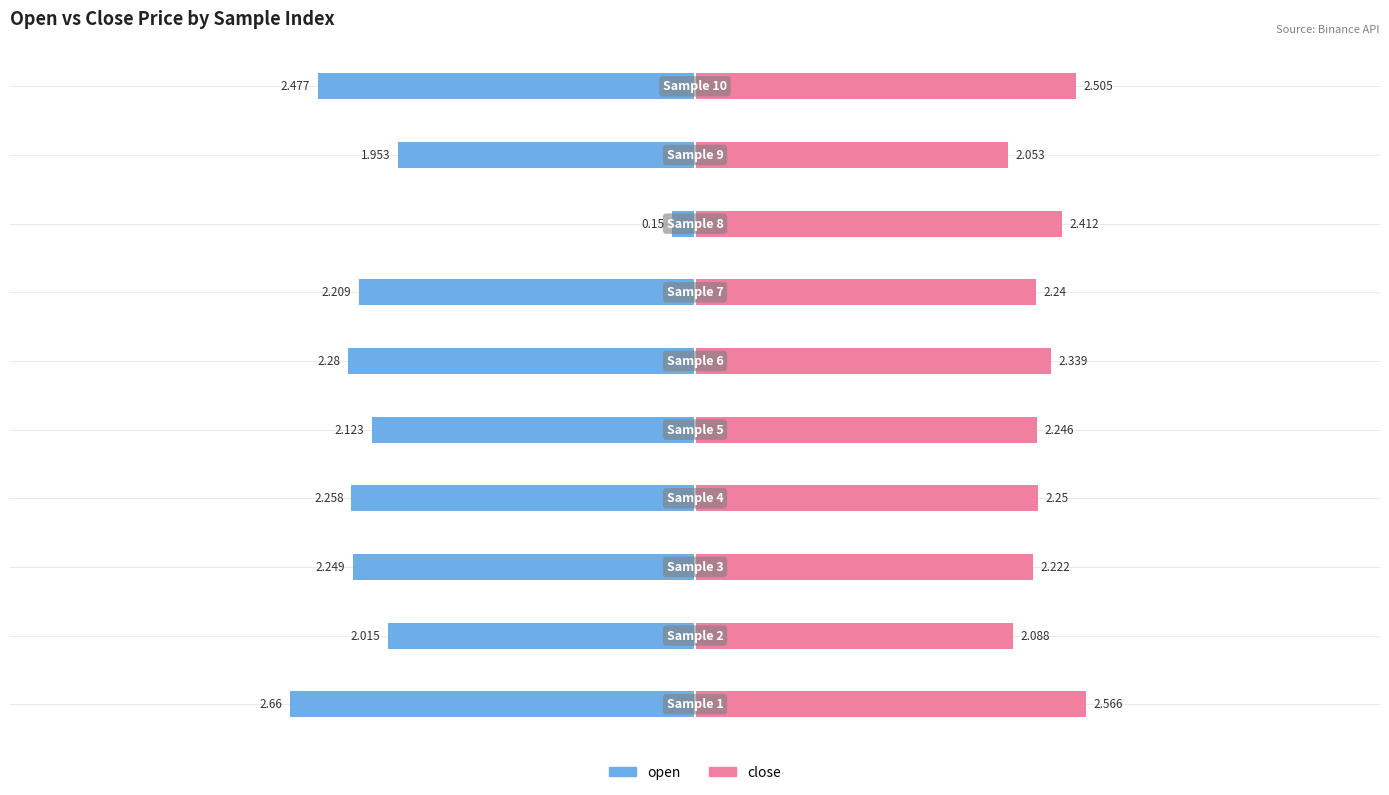

The open series shows -2.7 at −5. True or false?

True